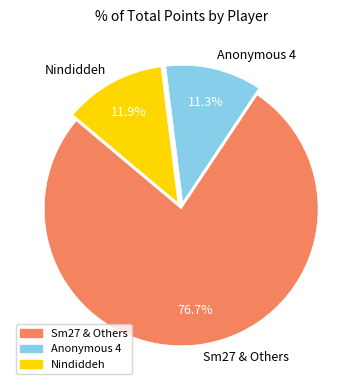

Is it true that Anonymous 4 is 5% of the pie?

False